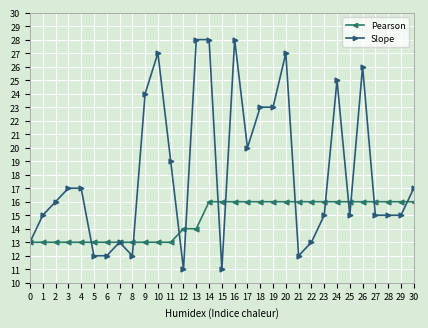

Does the chart display data point markers on the line(s)?

Yes